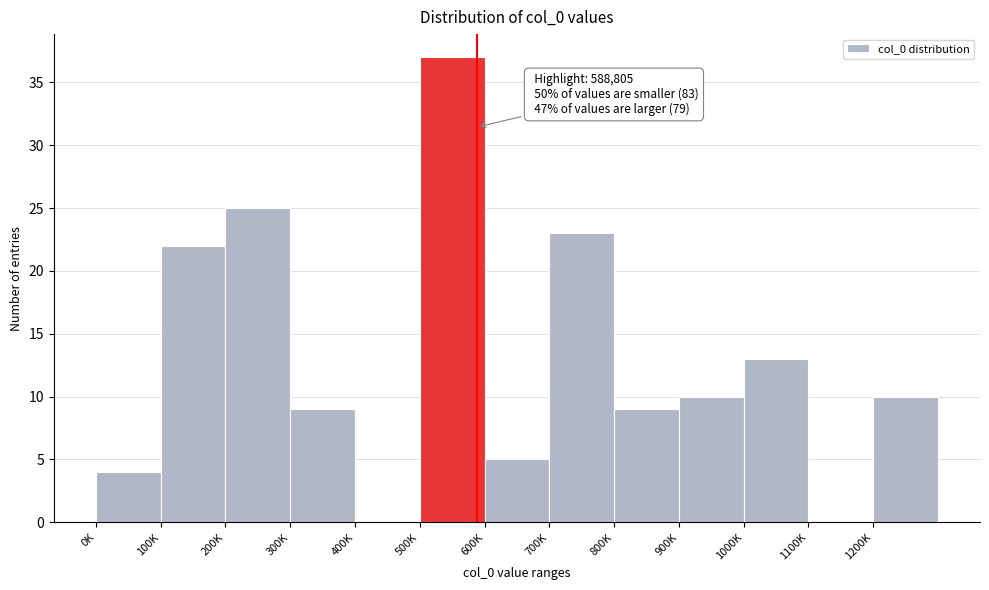

Reading left to right, what are all the values shown in this chart?

0K=4	100K=22	200K=25	300K=9	400K=0	500K=37	600K=5	700K=23	800K=9	900K=10	1000K=13	1100K=0	1200K=10